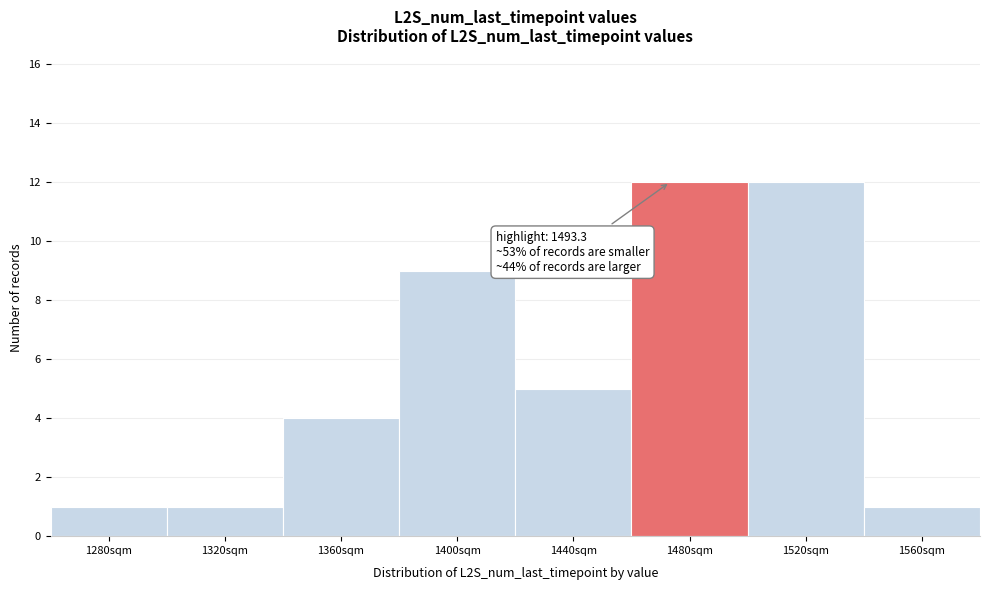

Reading right to left, extract all data points from this chart.

1560sqm=1	1520sqm=12	1480sqm=12	1440sqm=5	1400sqm=9	1360sqm=4	1320sqm=1	1280sqm=1